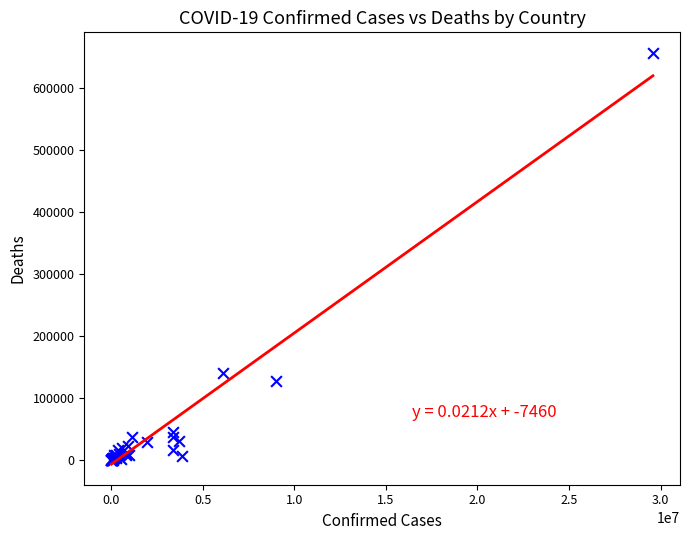

What Y value in the scatter plot is closest to 328553?

139415